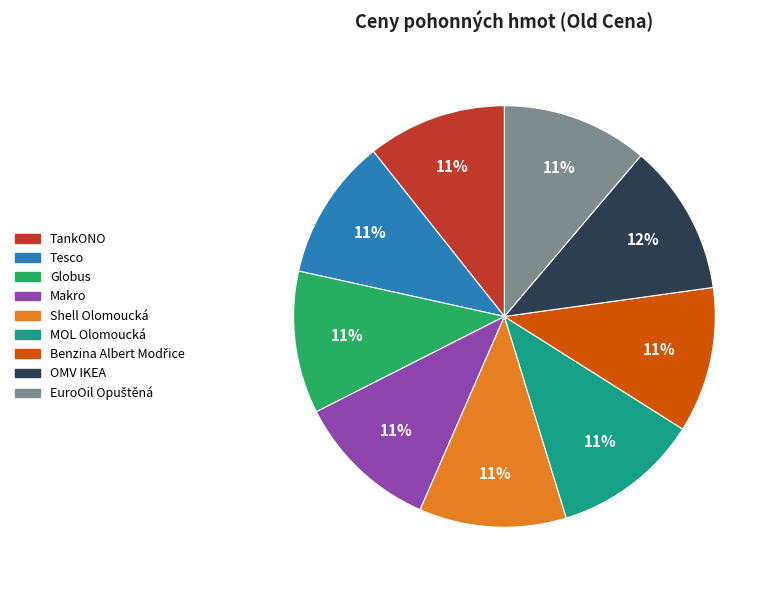

What is the ratio of the value at MOL Olomoucká to the value at Shell Olomoucká?

1.0